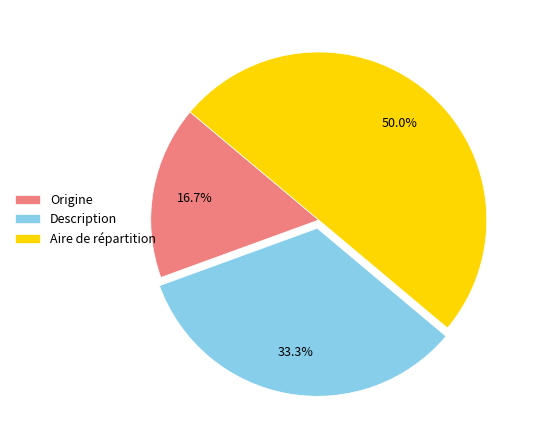

Which category has the biggest portion of the pie?

Aire de répartition